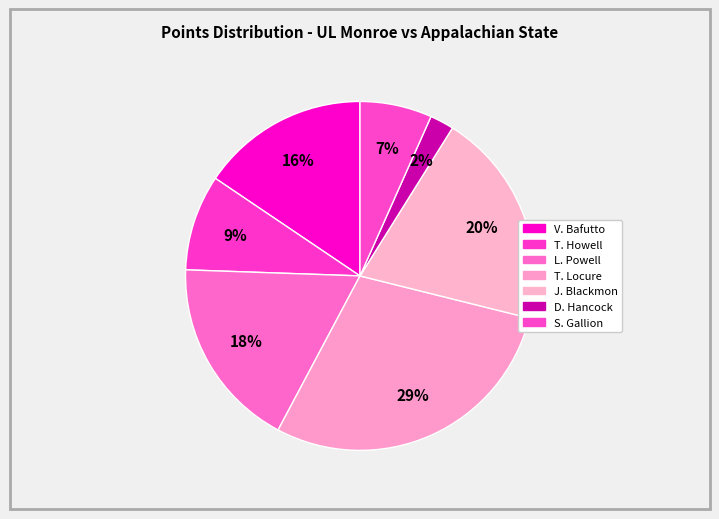

How many slices are in this pie chart?

7